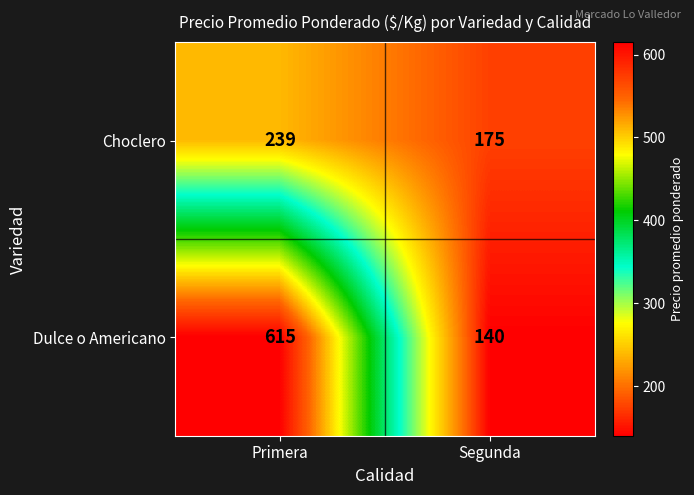

What is the average value of the Choclero series?

207